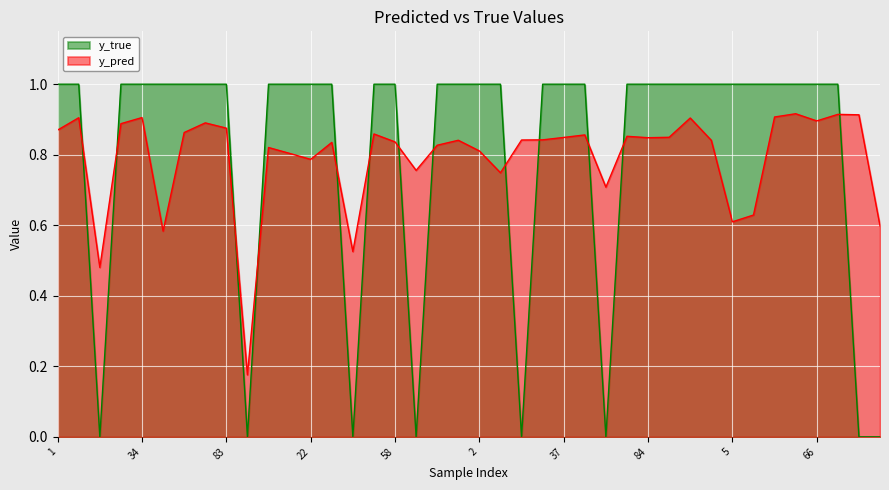

What is the label of the 40th point from the right?

1